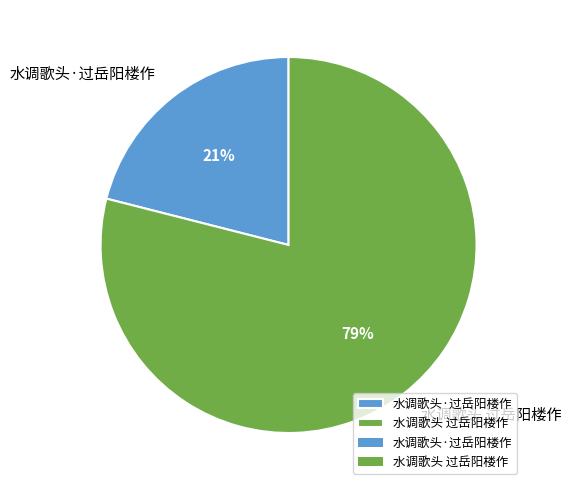

True or false: 水调歌头·过岳阳楼作 accounts for 21% of the total.

True